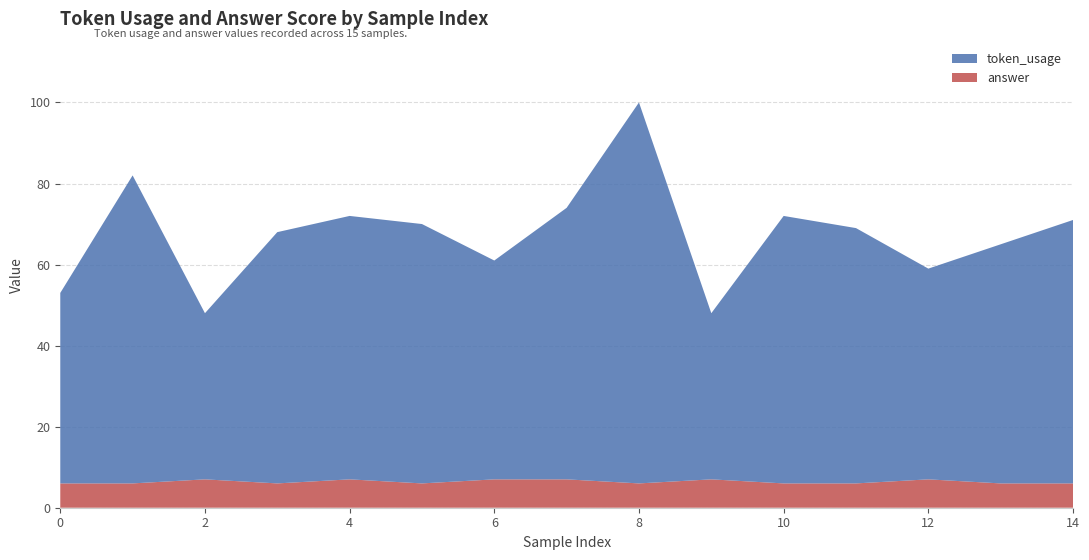

Reading right to left, extract all data points from this chart.

token_usage: 14=65	13=59	12=52	11=63	10=66	9=41	8=94	7=67	6=54	5=64	4=65	3=62	2=41	1=76	0=47
answer: 14=6	13=6	12=7	11=6	10=6	9=7	8=6	7=7	6=7	5=6	4=7	3=6	2=7	1=6	0=6